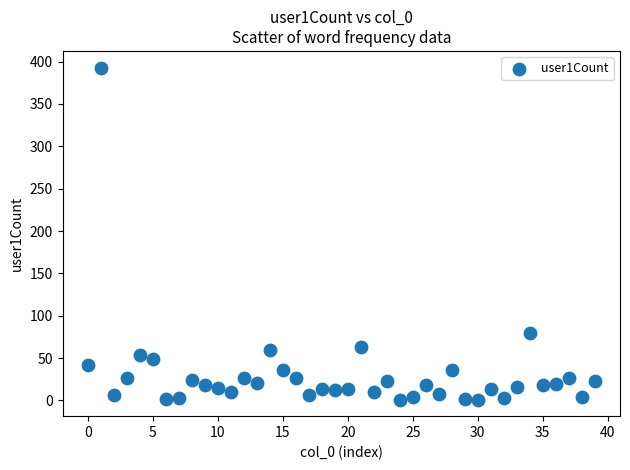

What Y value in the scatter plot is closest to 197?

79